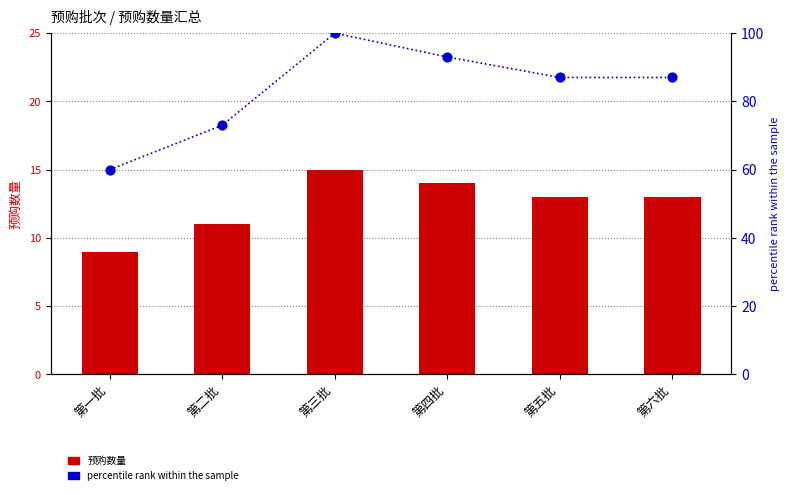

At which category is the sum across all series the highest?

第三批